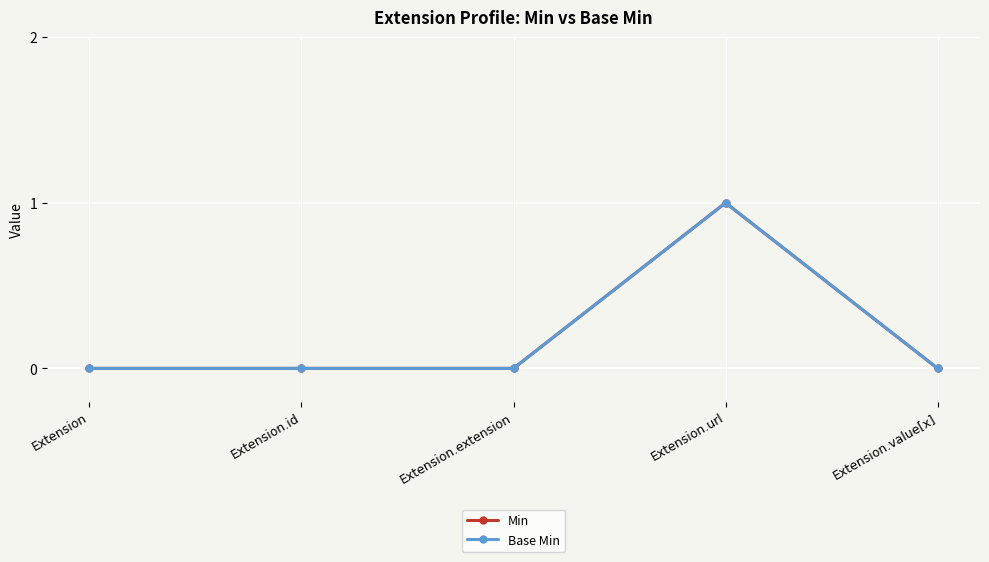

Rank the categories by Min value from lowest to highest.

Extension, Extension.id, Extension.extension, Extension.value[x], Extension.url